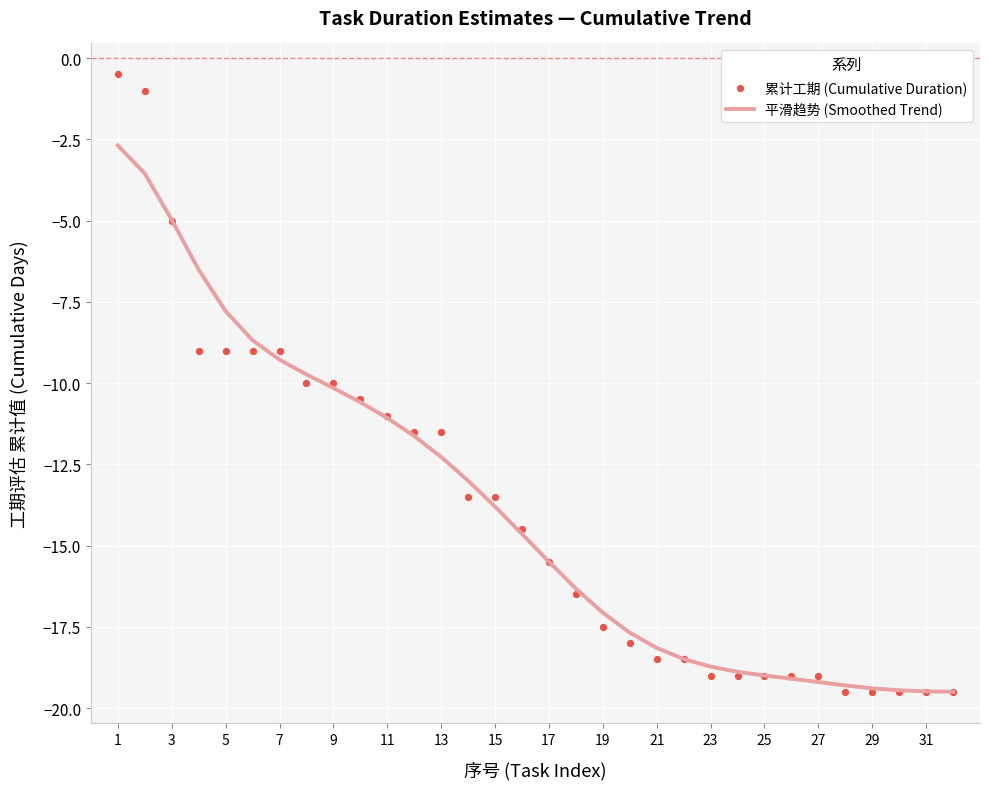

Which series has the largest total across all categories?

平滑趋势 (Smoothed Trend)